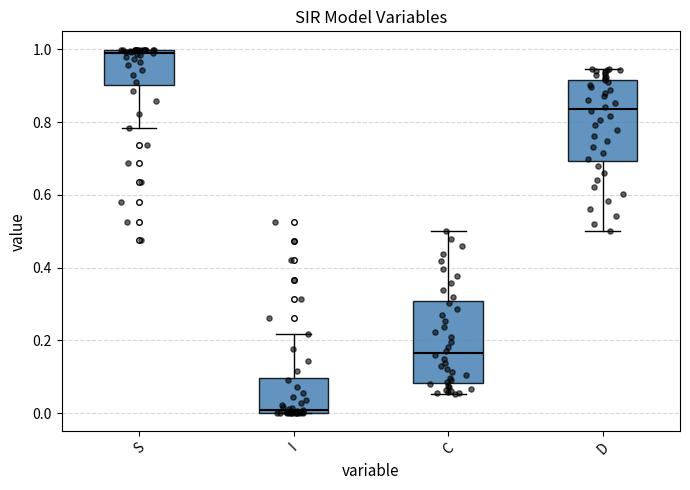

Which box has the highest median line?

S